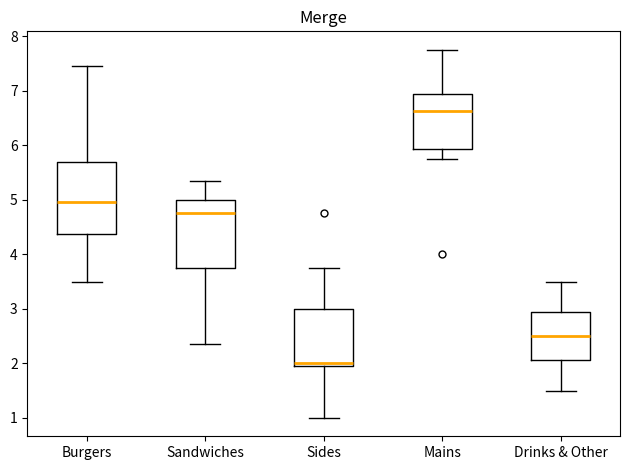

Which box's median line is the highest?

Mains